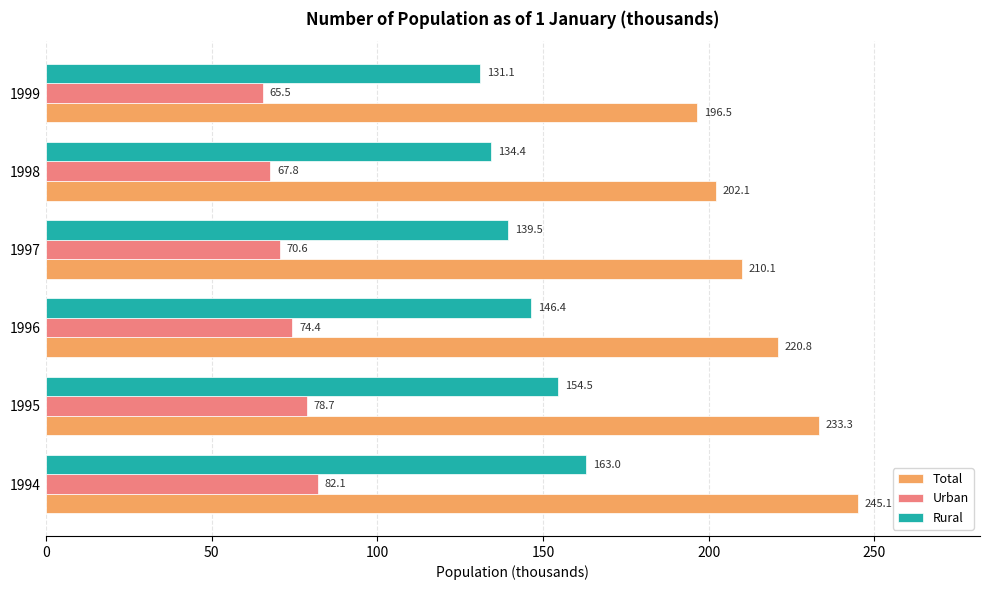

Rank the categories by Total value from highest to lowest.

1994, 1995, 1996, 1997, 1998, 1999